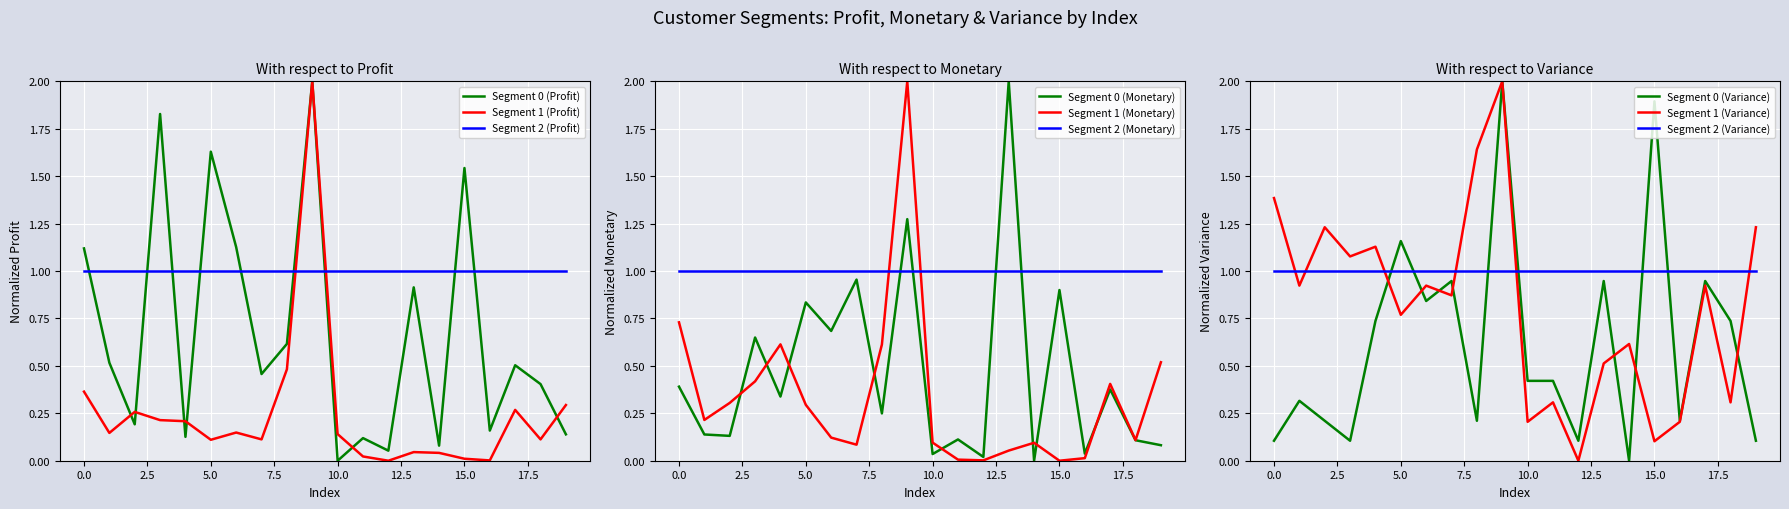

In Segment 0 (Monetary), how many points are higher than both neighbors (excluding endpoints)?

8